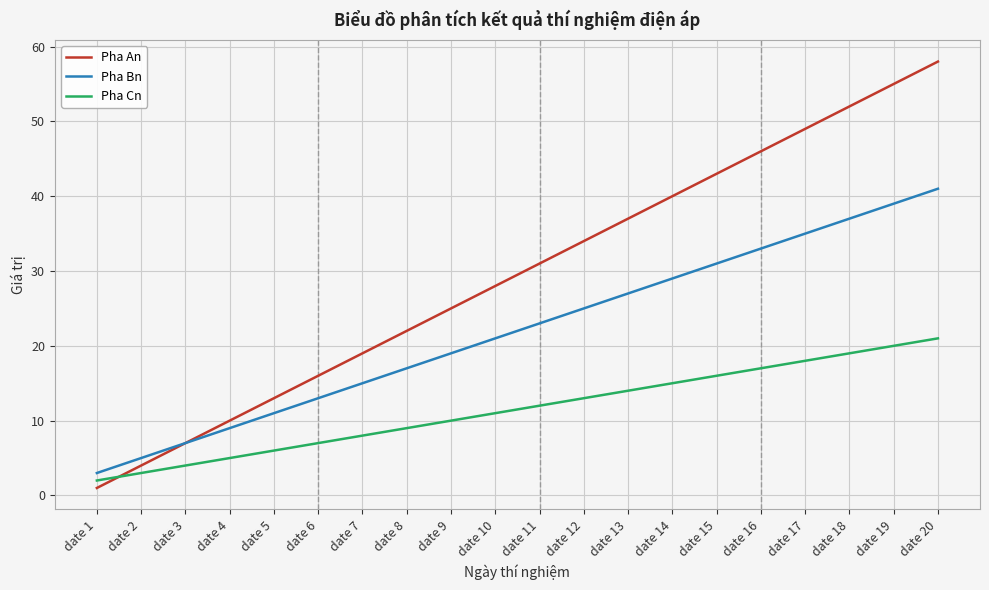

What is the highest value of the Pha Bn series?

41